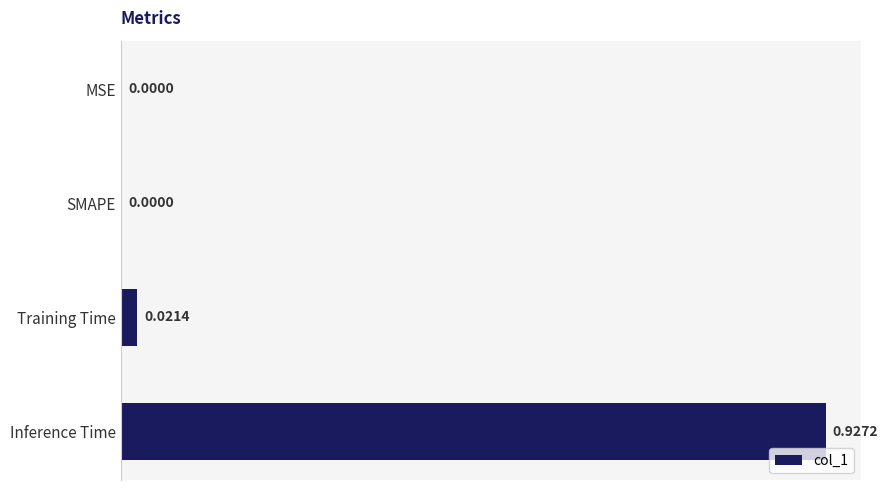

Are the bars horizontal?

Yes